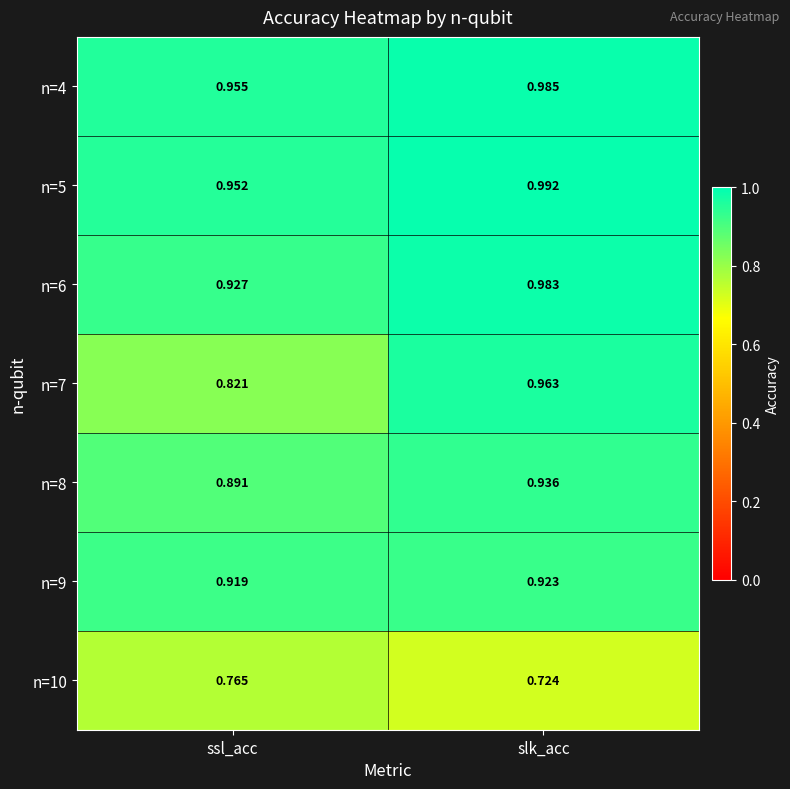

At which category is the sum across all series the highest?

slk_acc